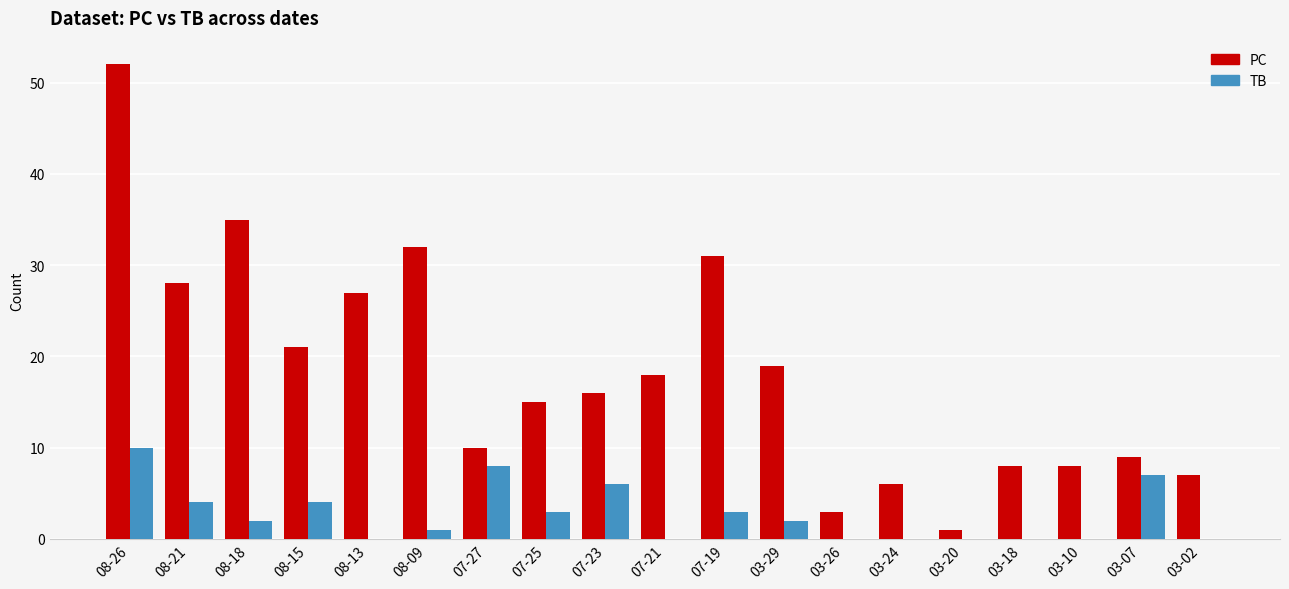

The PC series shows 2 at 03-02. True or false?

False